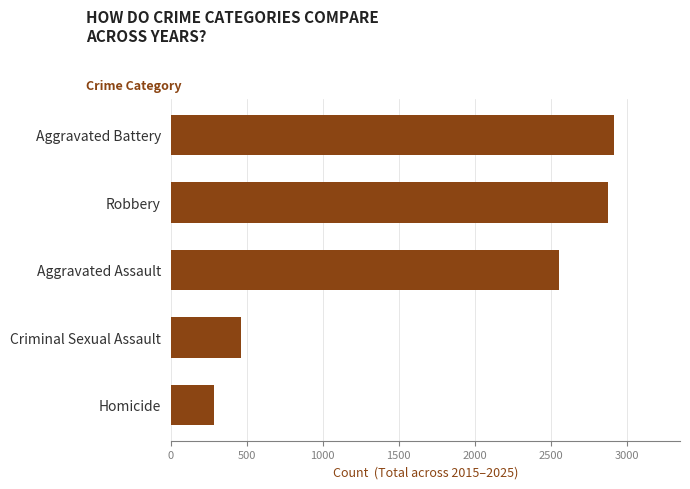

True or false: the data shows 4171 at Aggravated Assault.

False